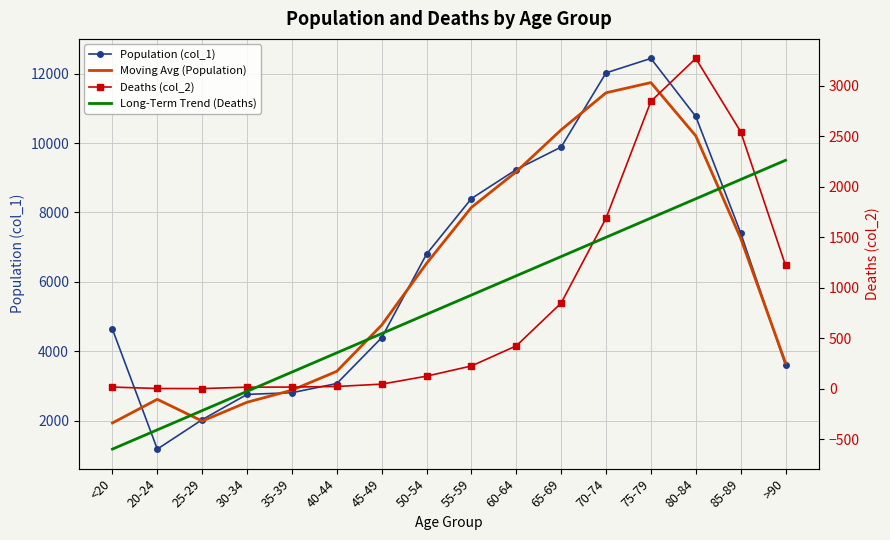

The value of Long-Term Trend (Deaths) at 55-59 is 929.3. True or false?

True